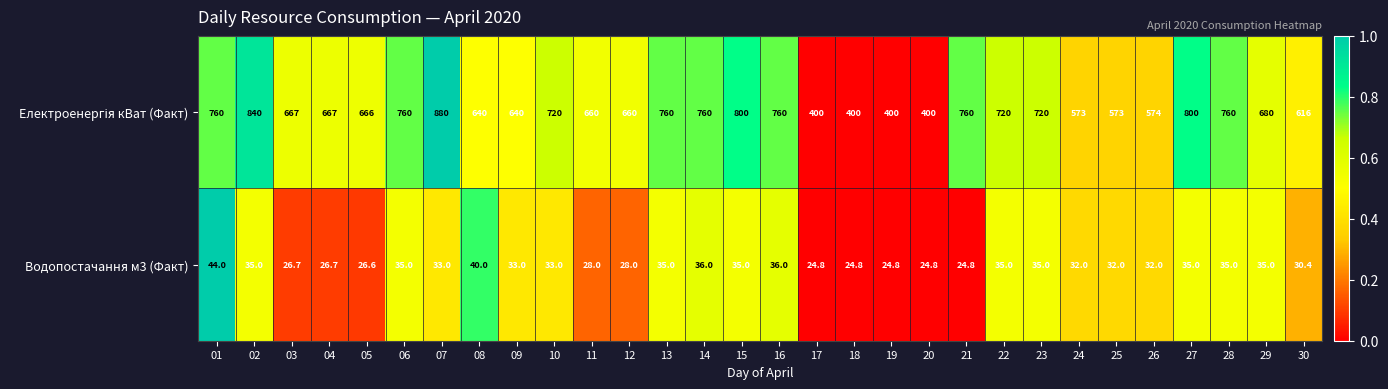

What is the sum of the Водопостачання м3 (Факт) values at 24 and 29?

67.0